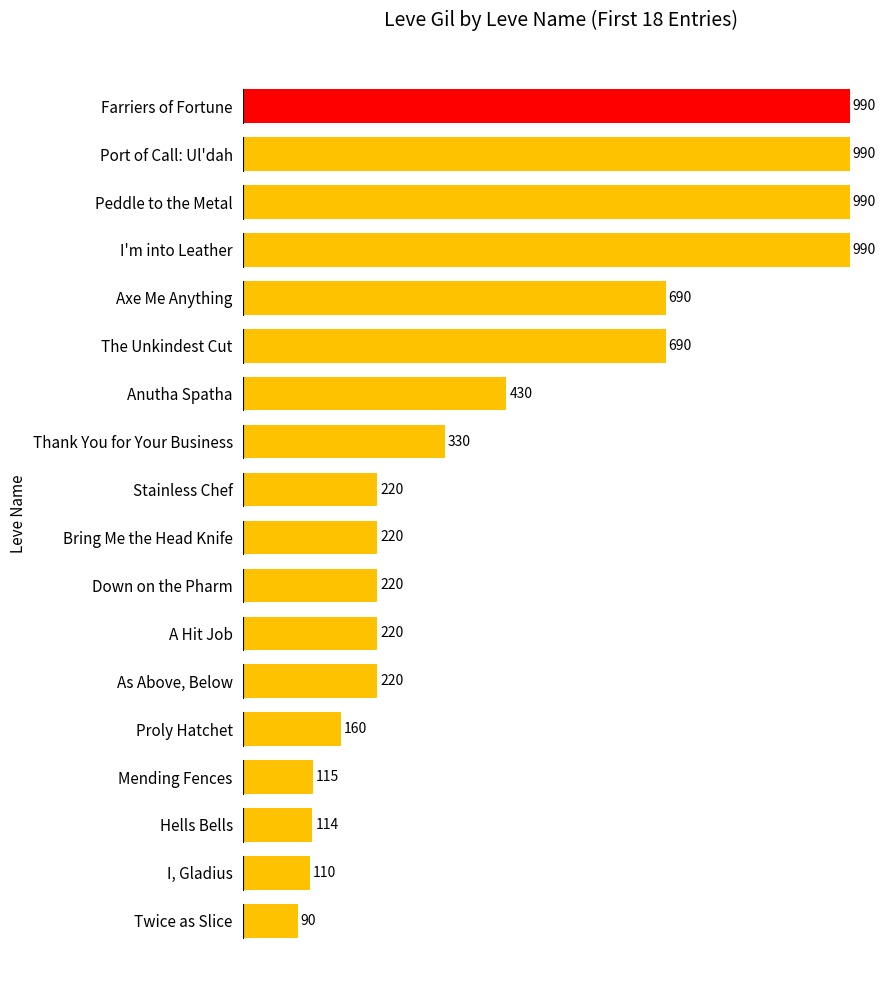

At which label is the value closest to 540?

Anutha Spatha